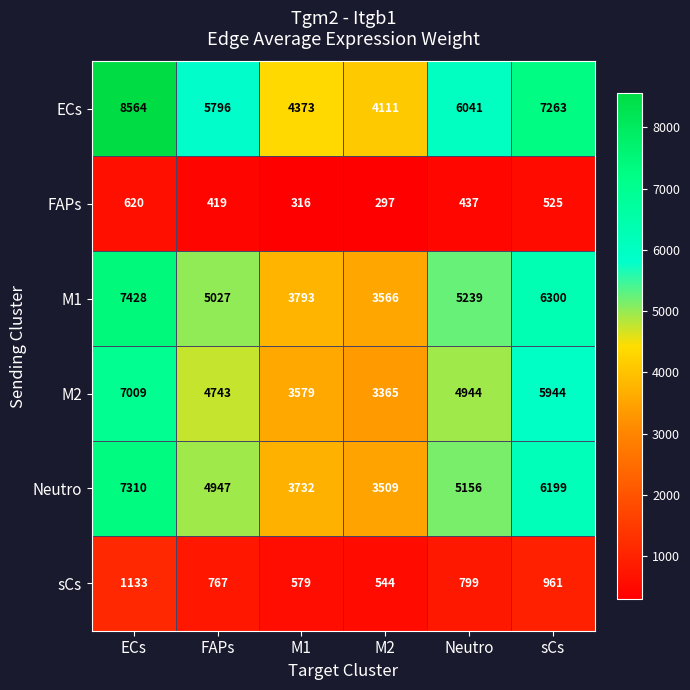

What is the difference between the highest and lowest values at sCs?

6738